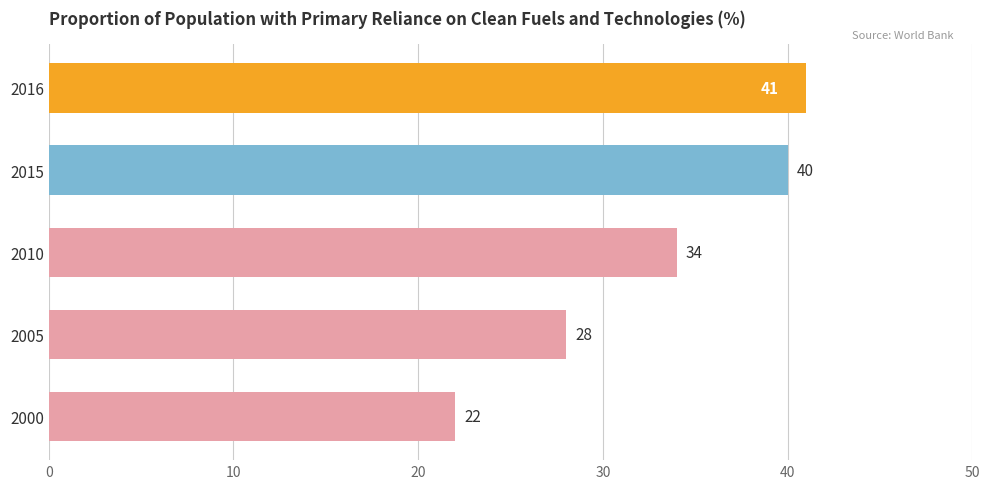

Count the number of data series in this chart.

1